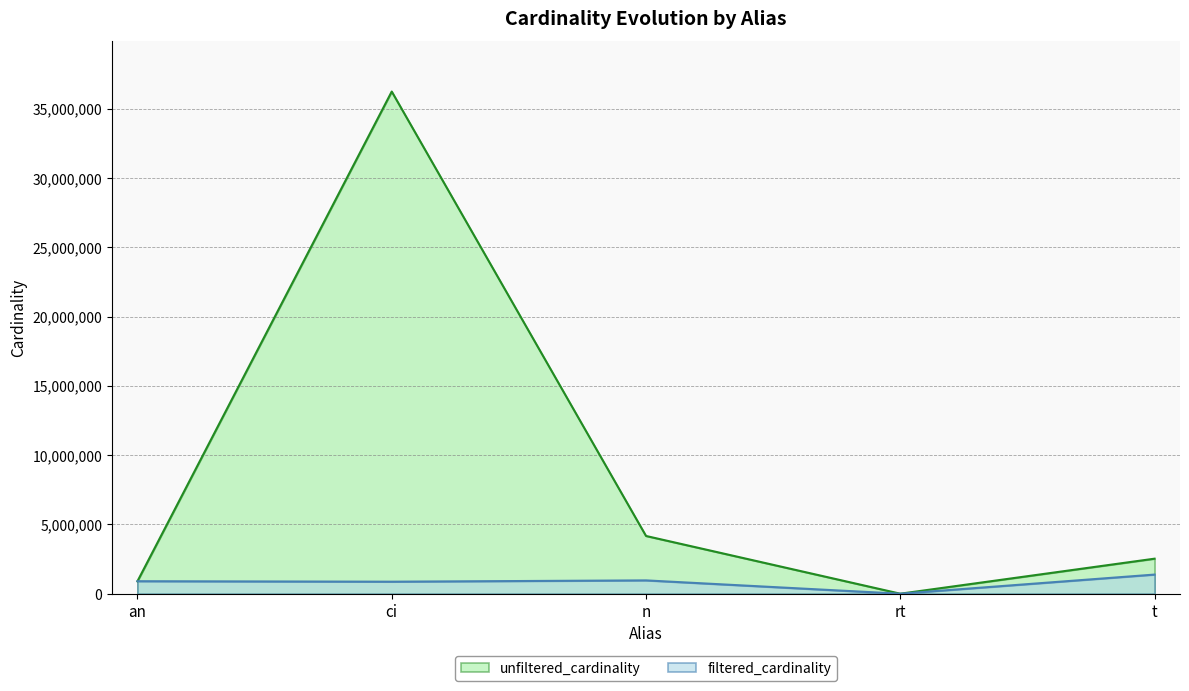

Which series changed the most between n and rt?

unfiltered_cardinality